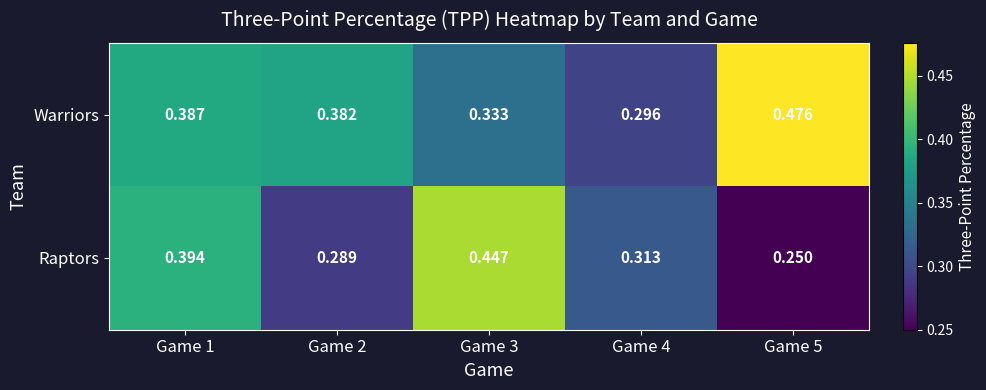

Which series has the largest total across all categories?

Warriors